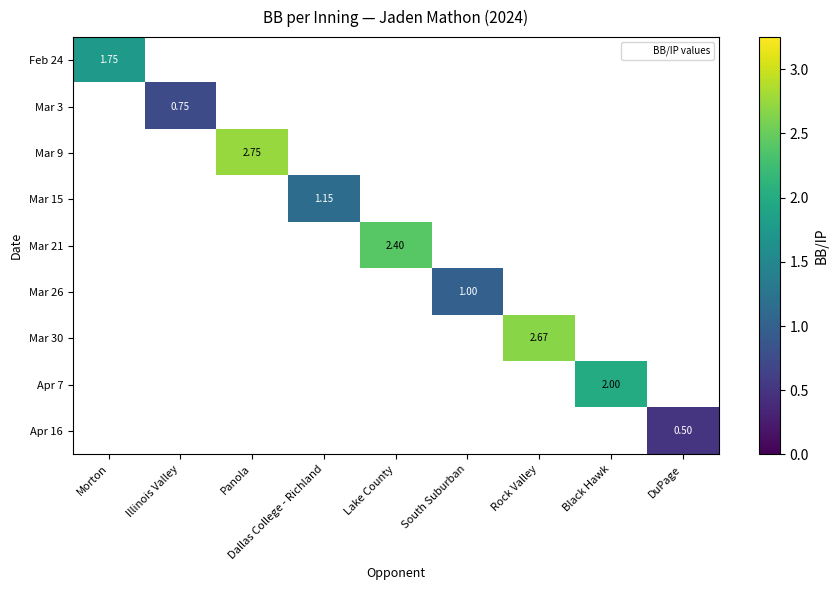

At how many categories does at least one series exceed 1?

6